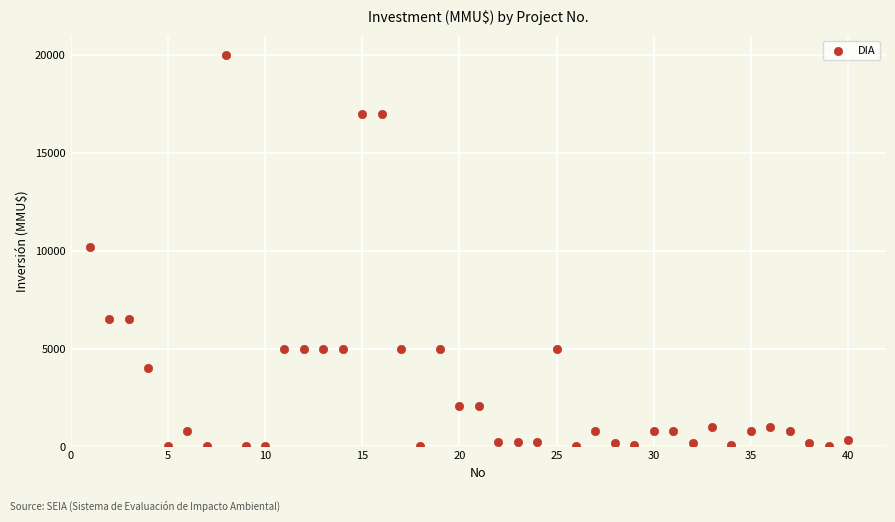

What is the range of Y values (max minus min)?

20000